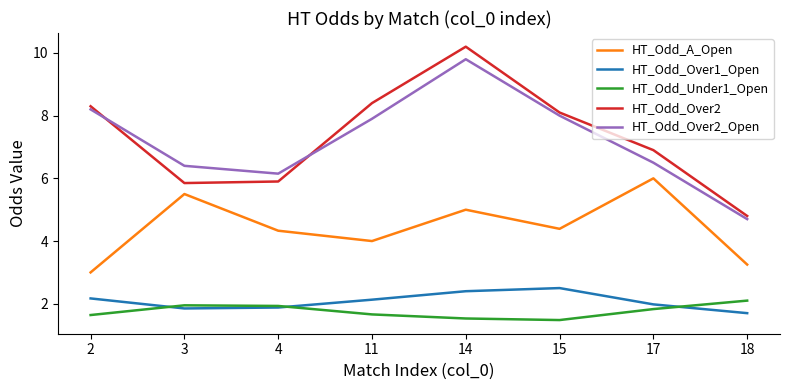

True or false: HT_Odd_Over2_Open and HT_Odd_Over2 intersect in this chart.

True